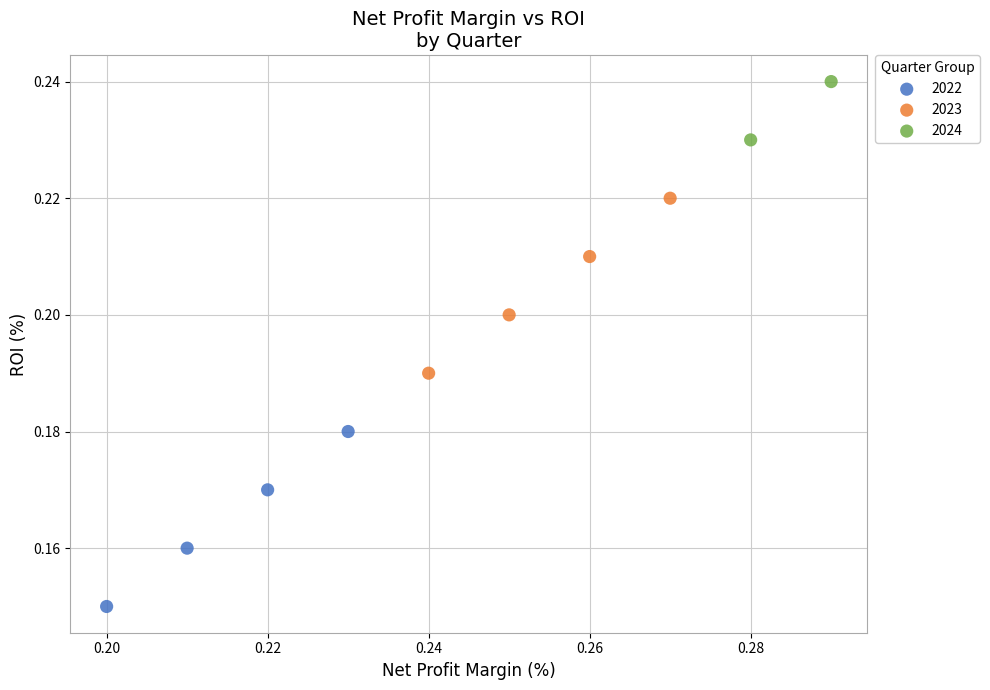

Which series contains the lowest Y value?

2022